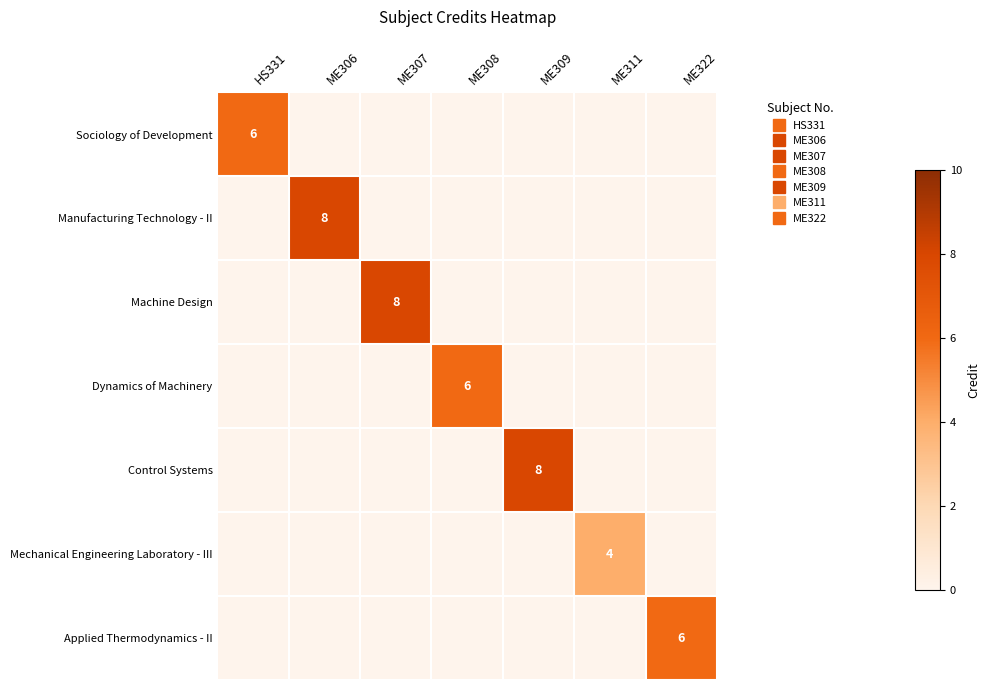

The value of Sociology of Development at ME307 is 3. True or false?

False